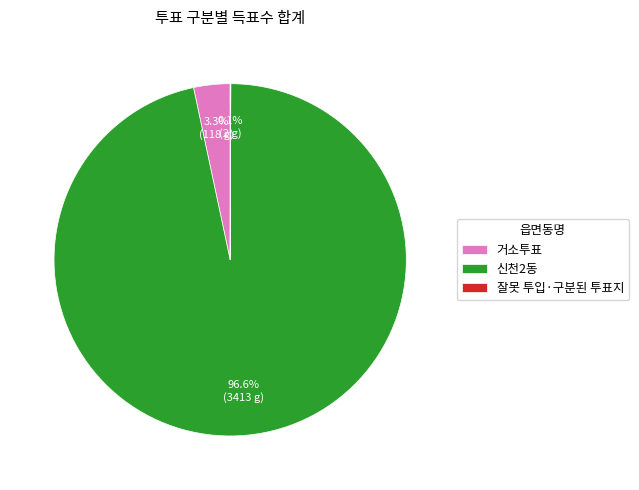

Does 거소투표 account for over 50% of the chart?

No